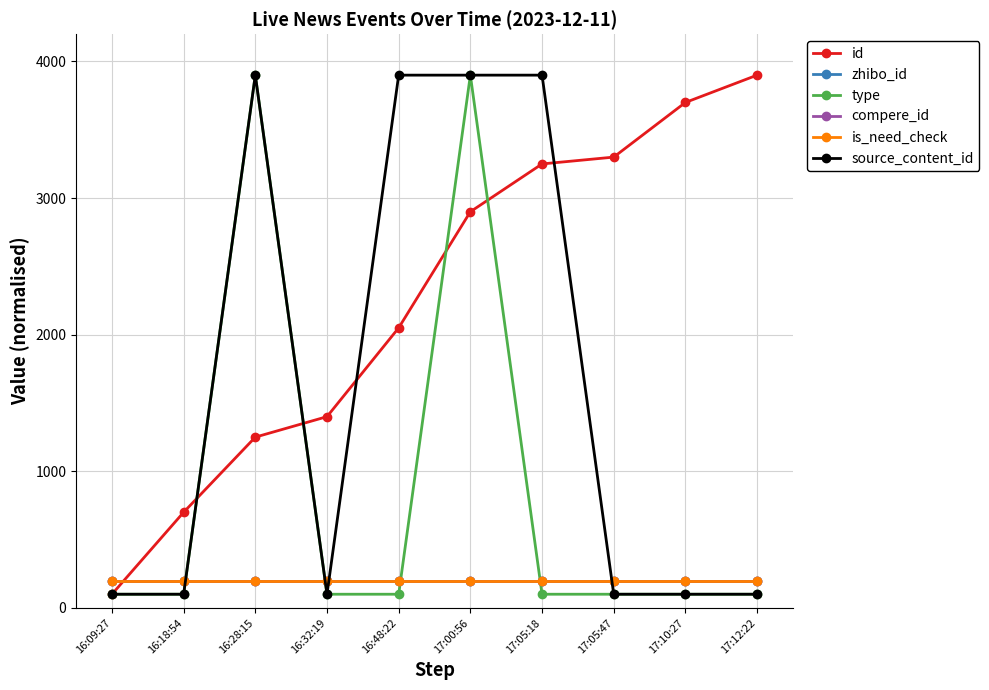

Does the chart have visible grid lines?

Yes